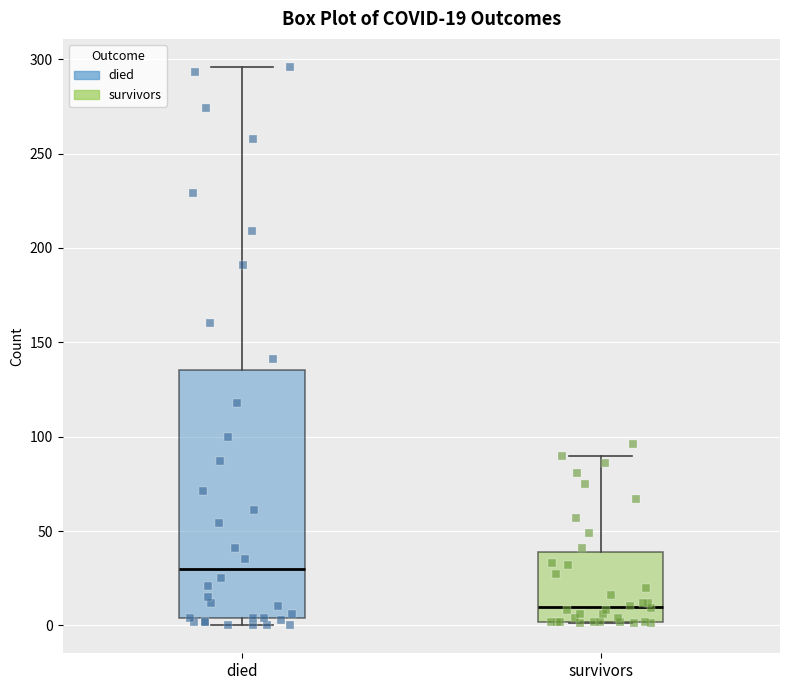

Comparing the boxes themselves (not the whiskers), which one is the tallest?

died